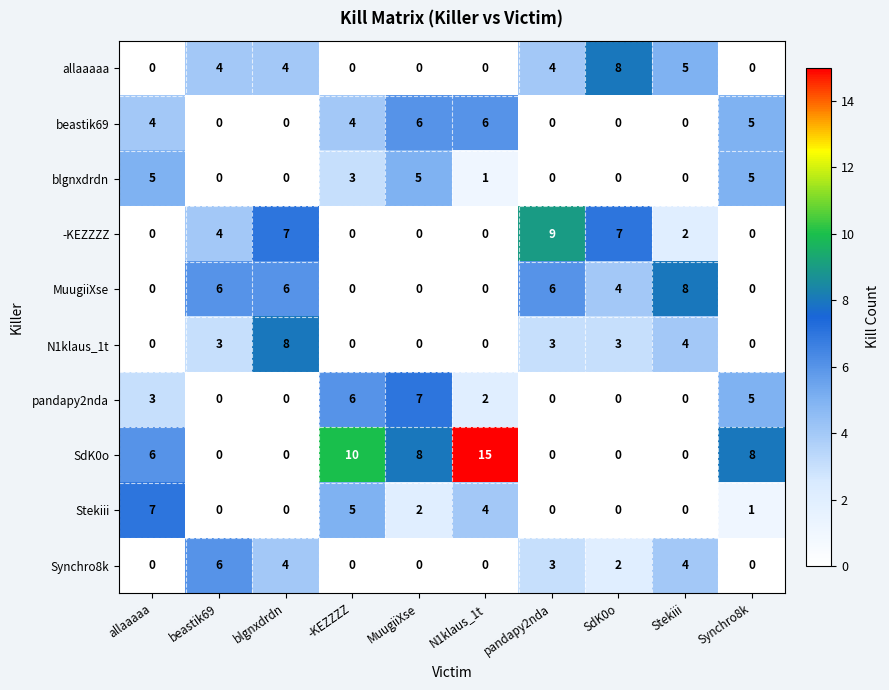

True or false: -KEZZZZ has a value of 0 at Synchro8k.

True